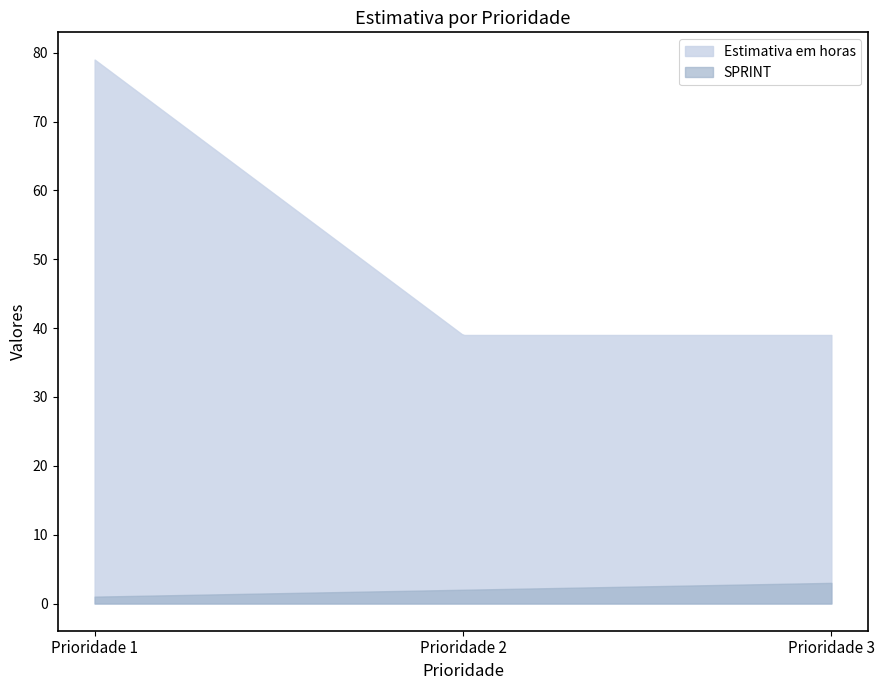

Which series has the largest range (max minus min)?

Estimativa em horas